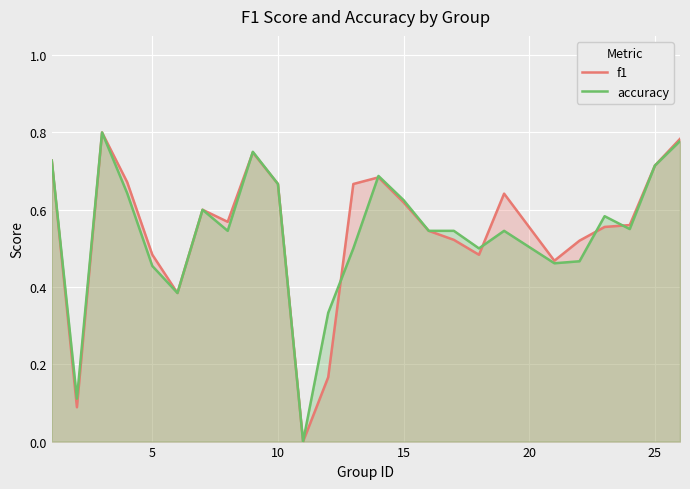

In f1, how many points are higher than both neighbors (excluding endpoints)?

5